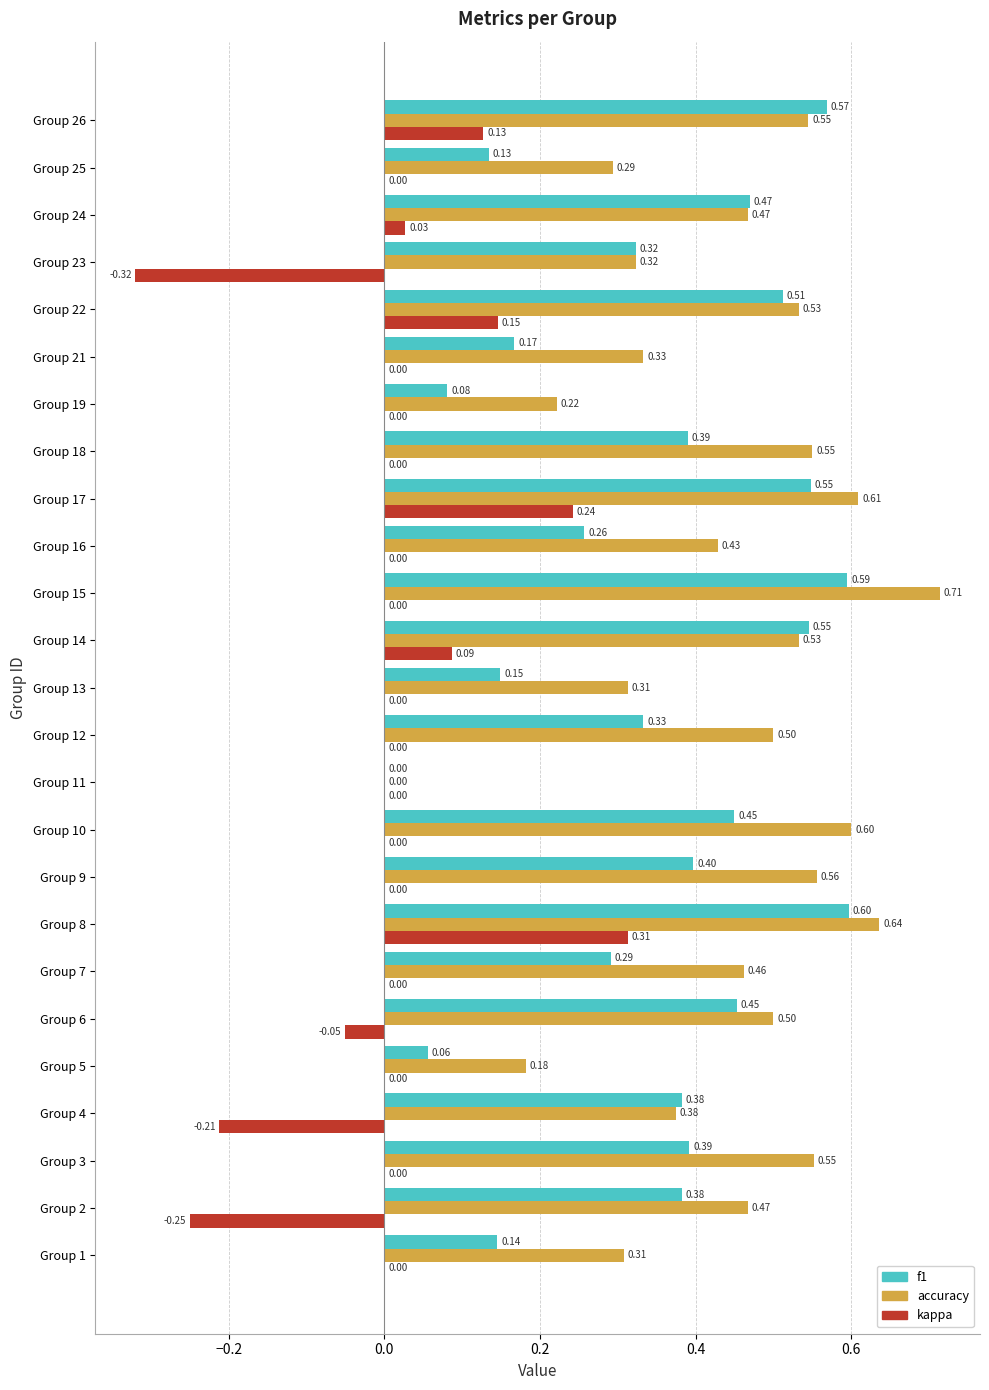

Which series has the largest total across all categories?

accuracy